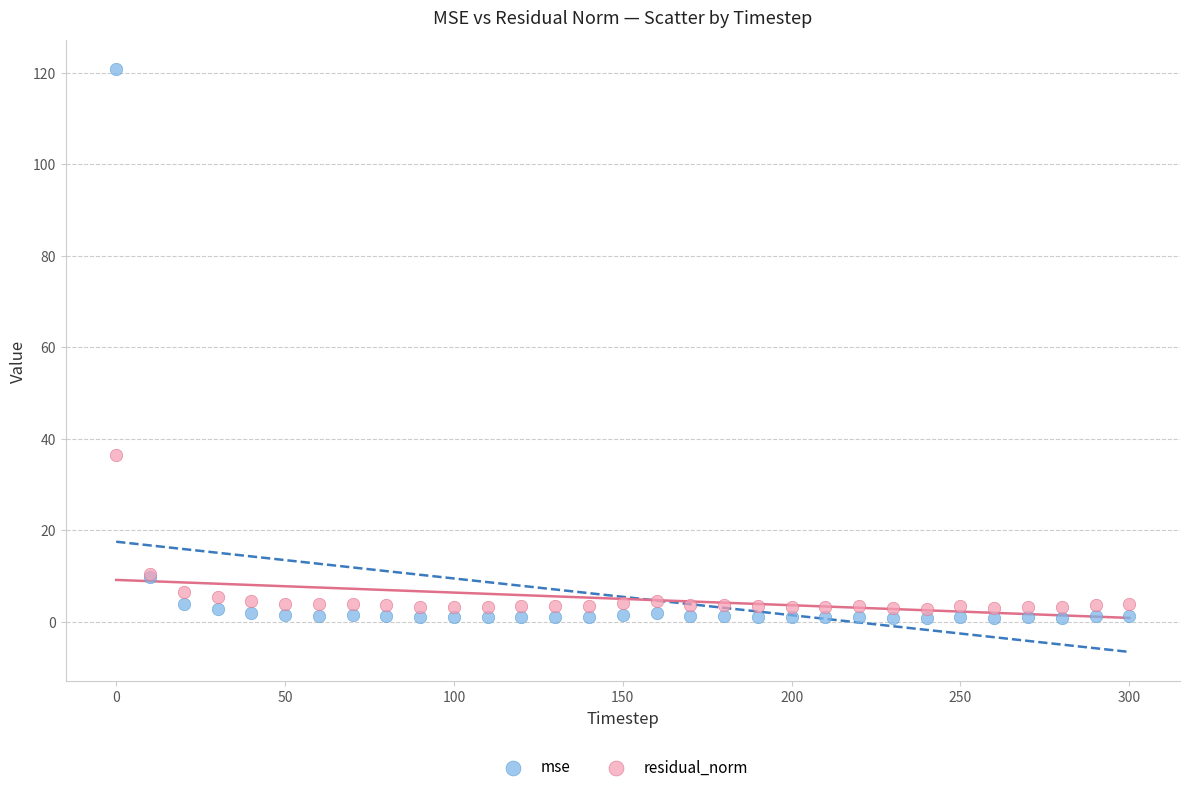

Which series has the largest Y range (max minus min)?

mse